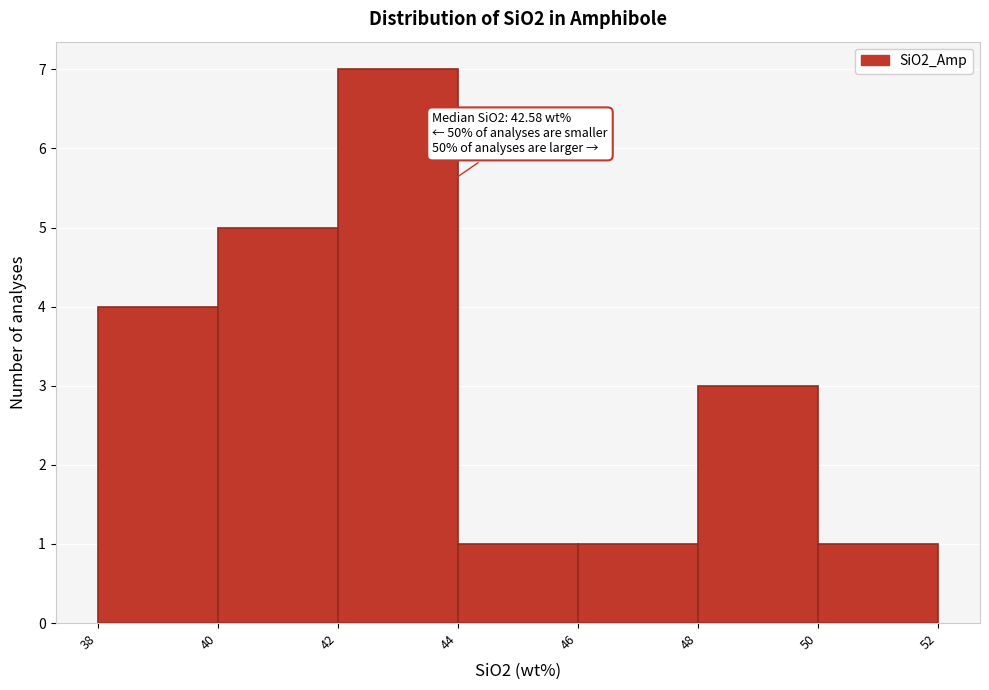

Which range on the x-axis has the tallest bar?

42 to 44